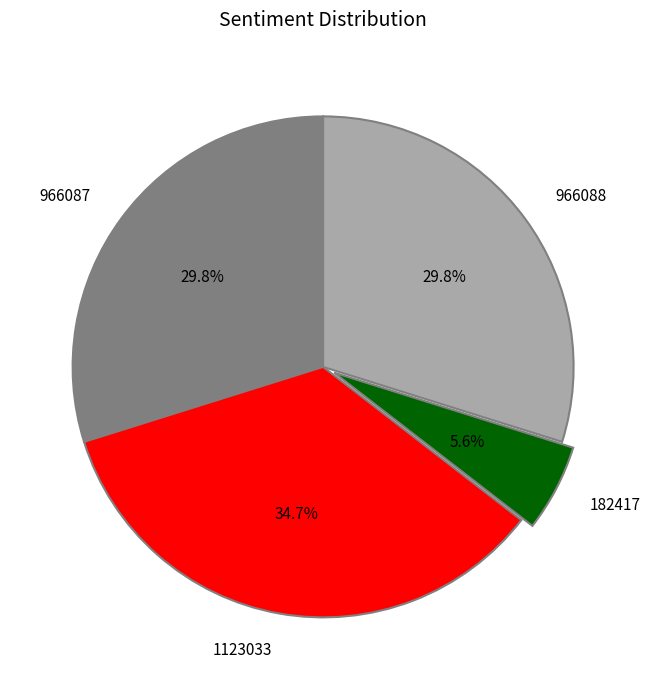

What percentage is the 966088 slice, to the nearest percent?

30%